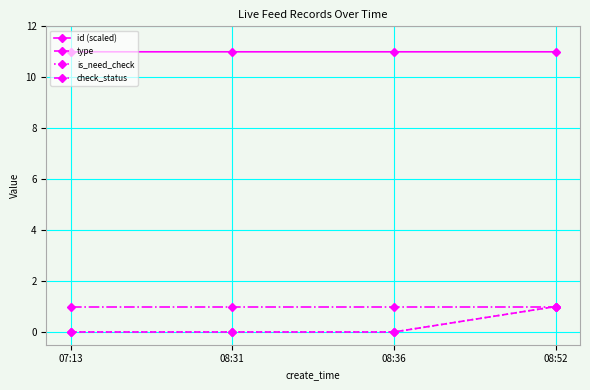

Which category has the lowest value in the check_status series?

07:13